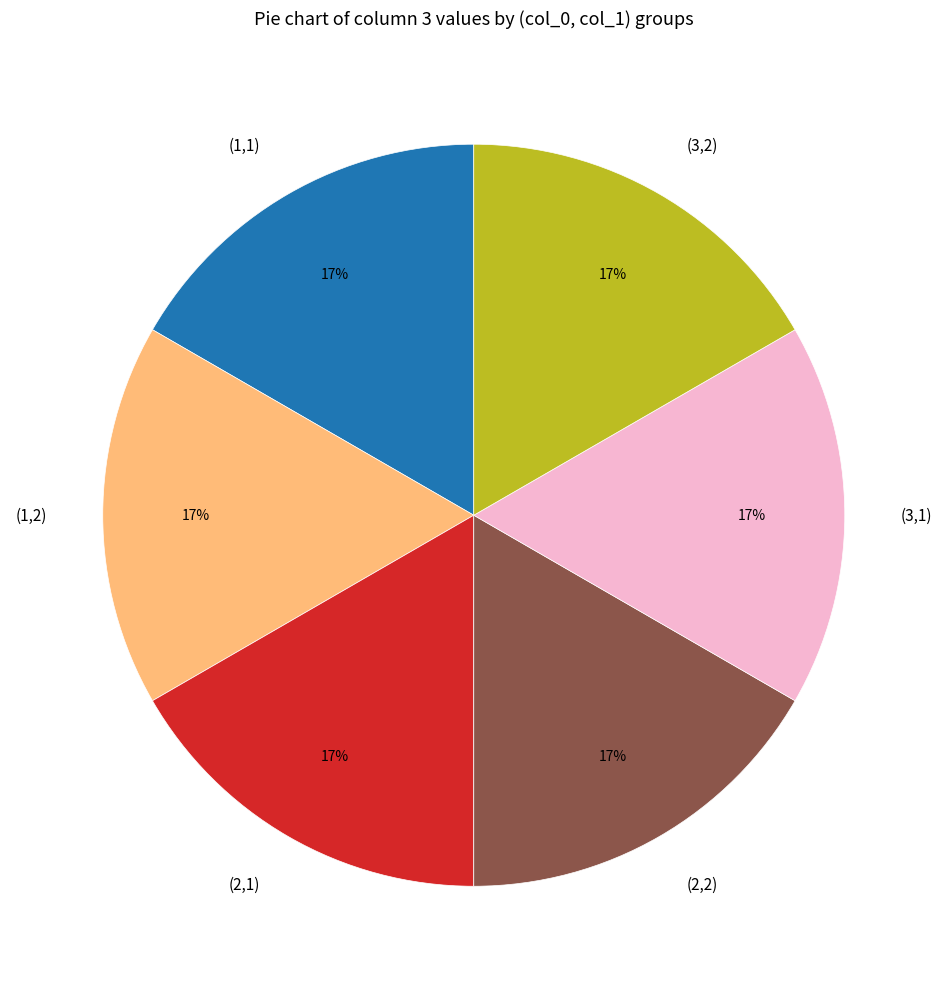

True or false: (1,1) accounts for 17% of the total.

True